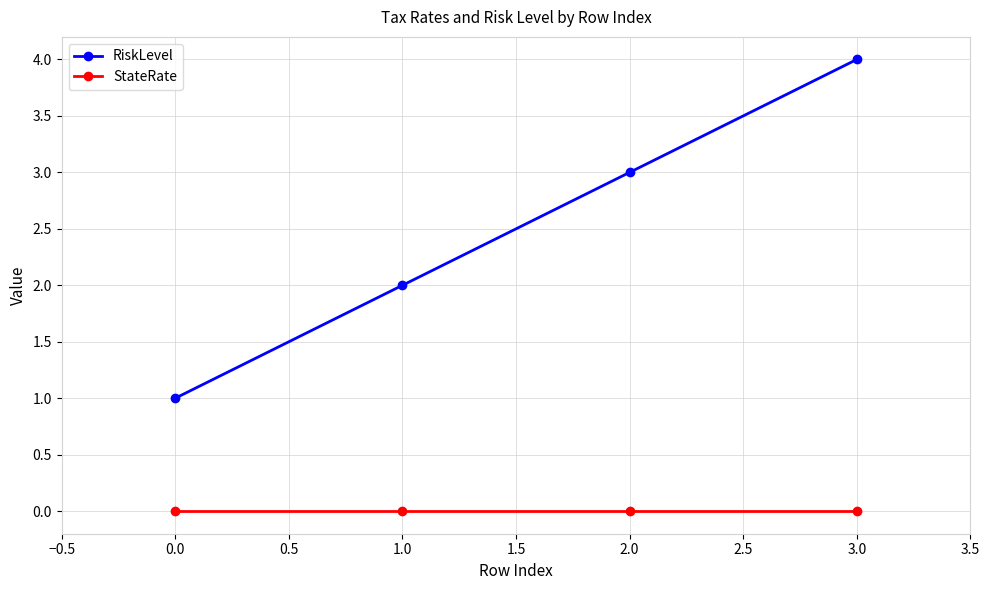

Count the number of data series in this chart.

2